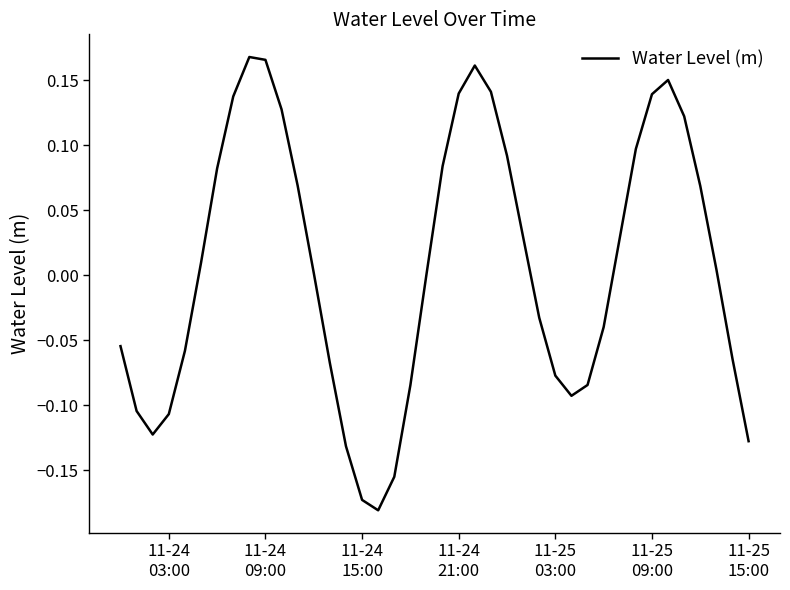

What is the difference between the maximum and minimum values?

0.3